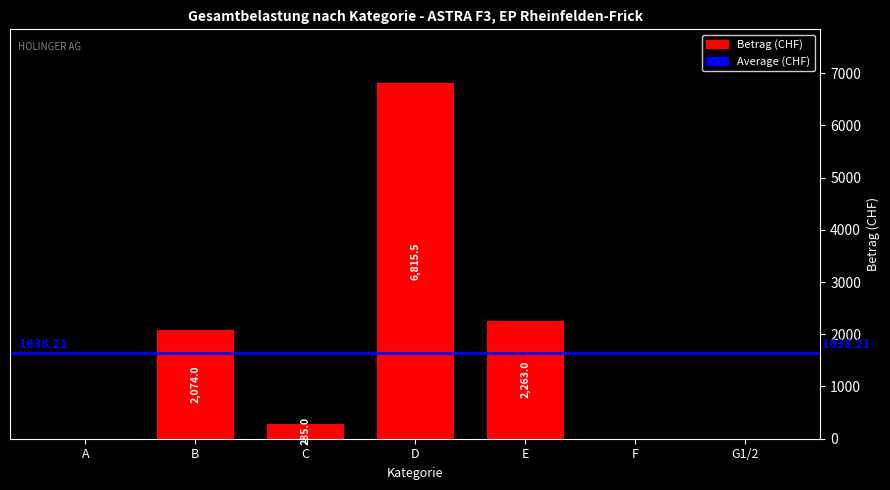

What is the sum of all values?

11437.5